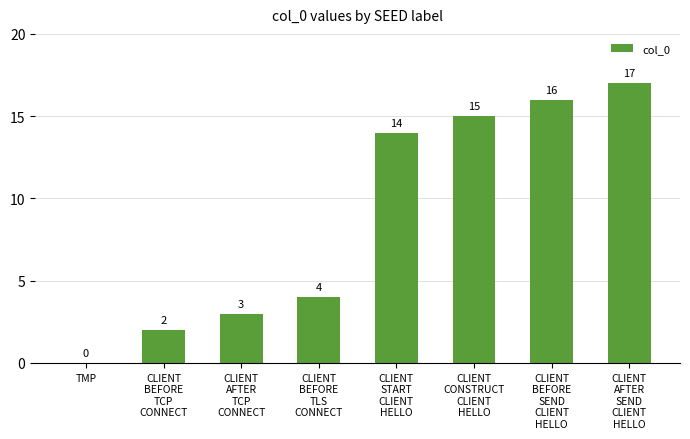

Count the number of categories in the chart.

8